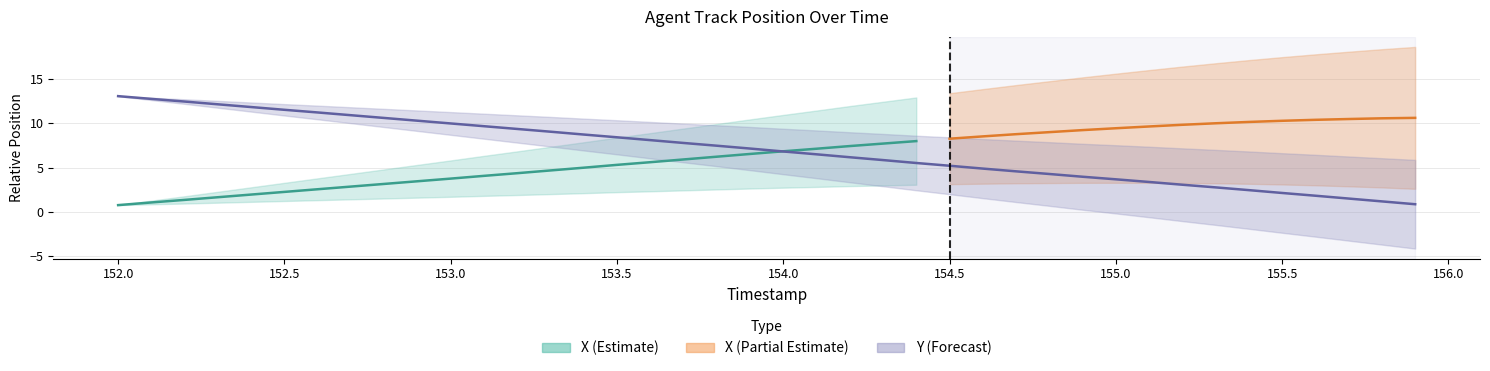

What is the maximum value shown in the chart?

13.1